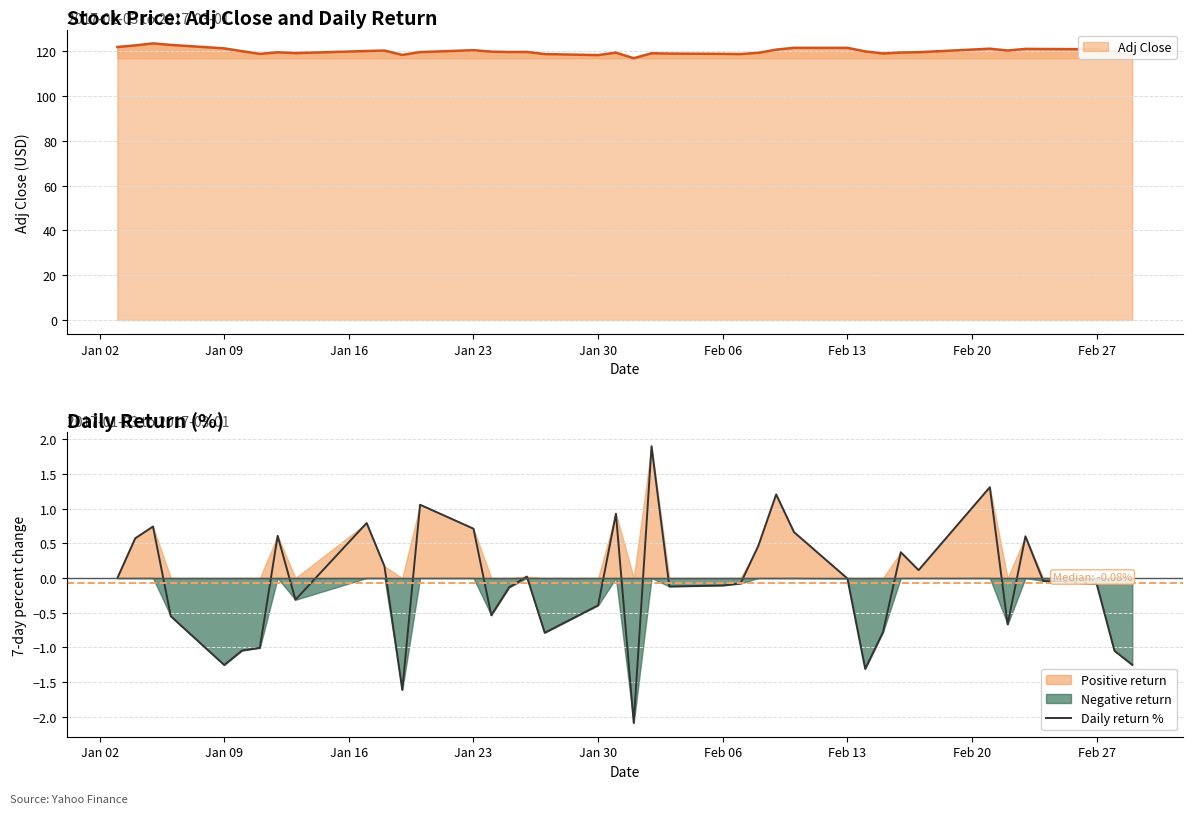

What is the lowest value of the Daily return % series?

-2.1